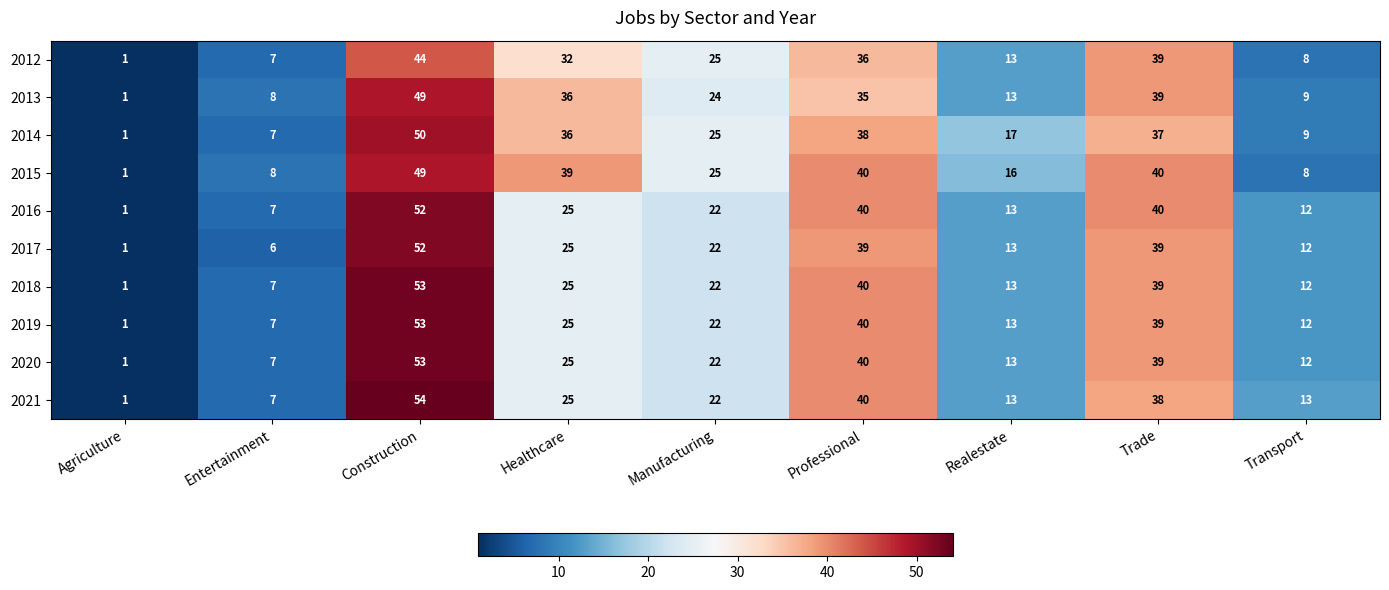

Where does the 2017 series first go above 22?

Construction